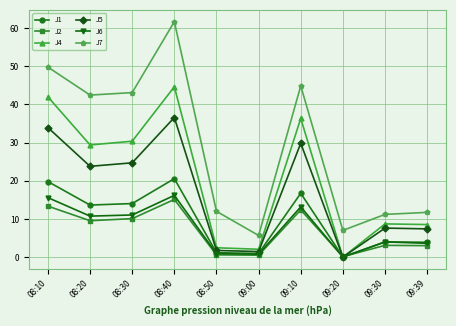

Which series has the widest spread of values?

J7